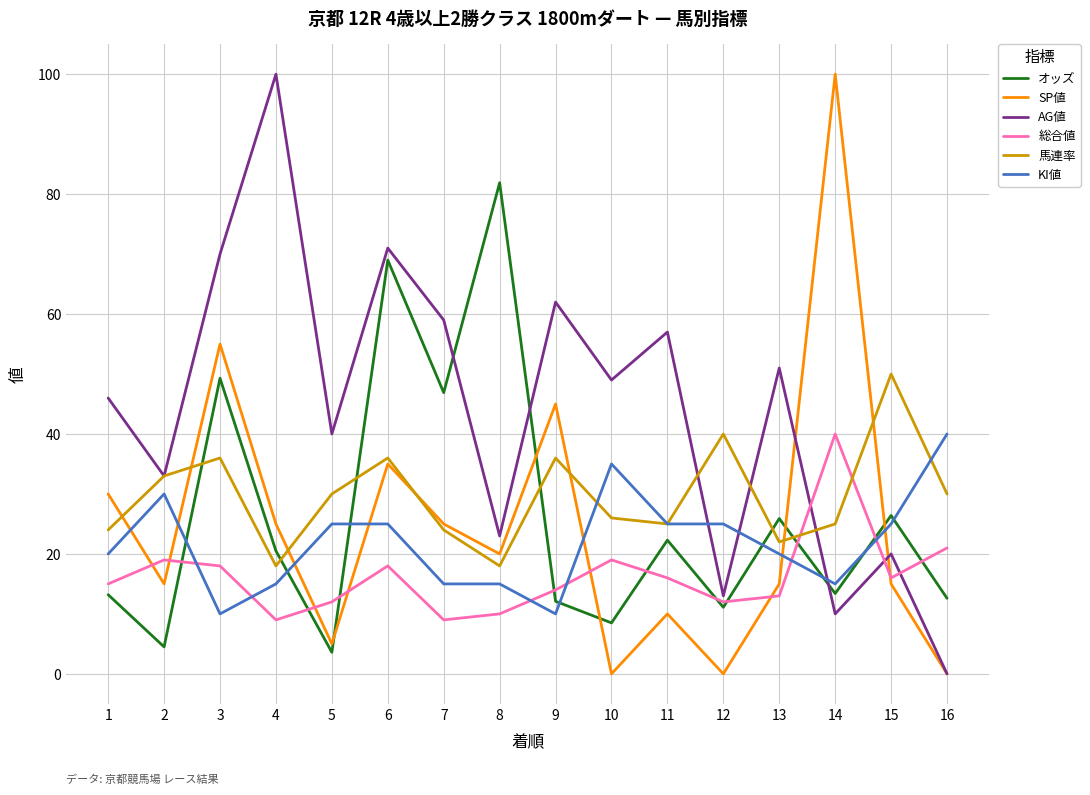

How many times do 馬連率 and 総合値 cross each other?

2